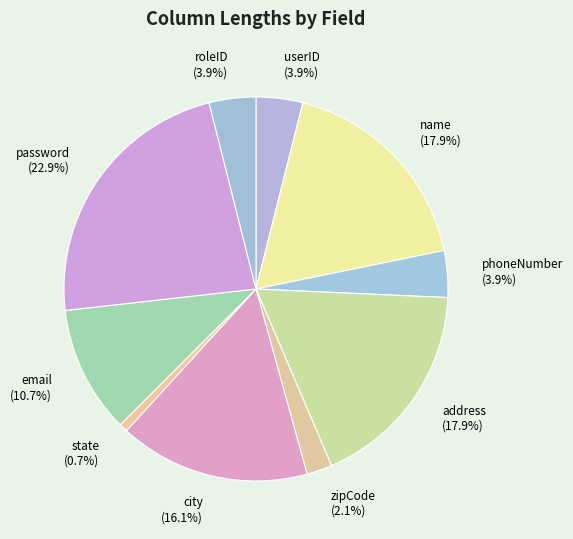

How many slices are in this pie chart?

10